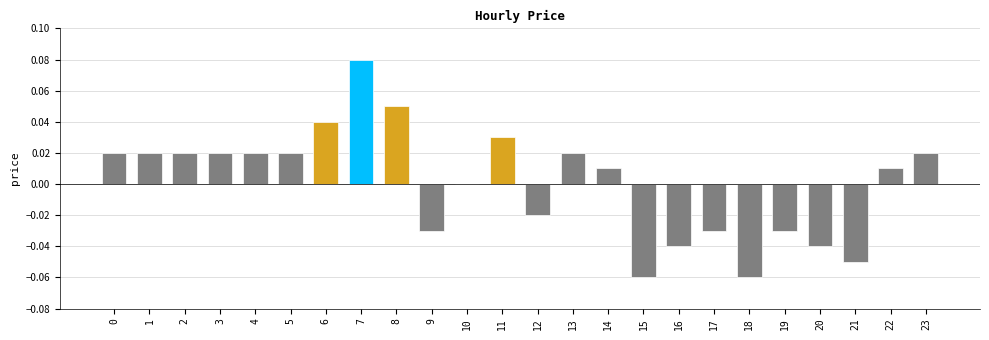

Which has a higher value, 16 or 6?

6